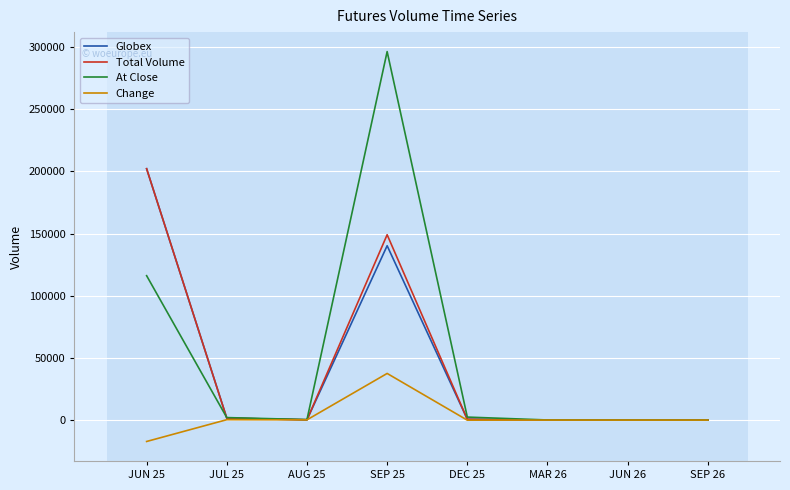

Does the chart display data point markers on the line(s)?

No